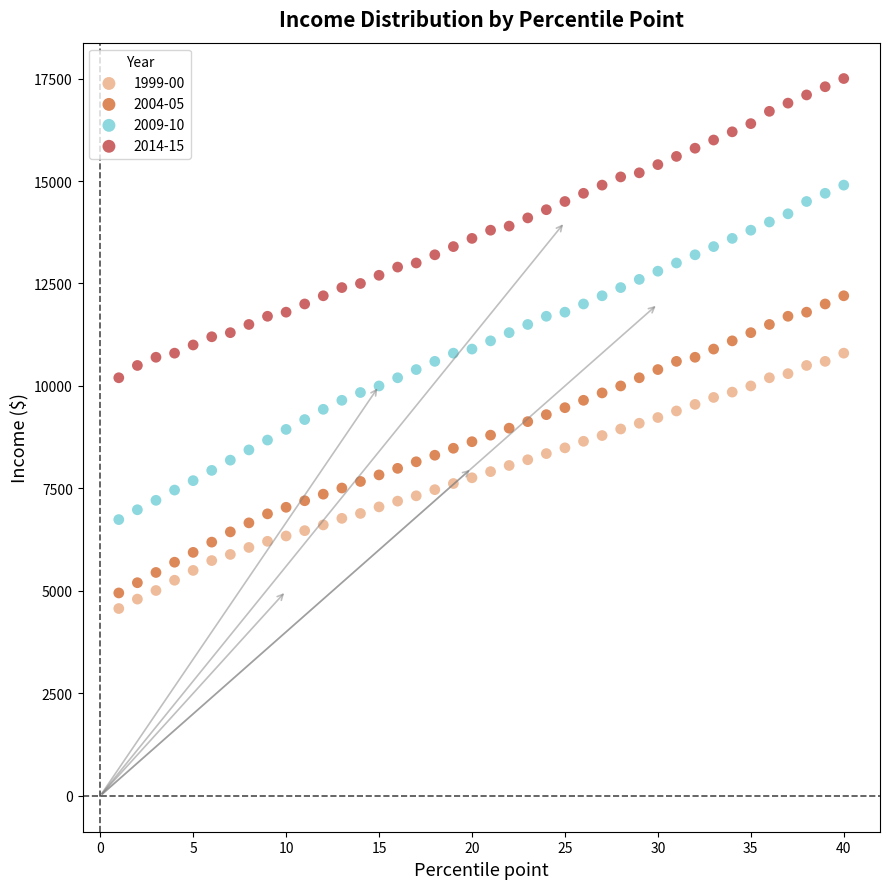

Which series contains the lowest Y value?

1999-00